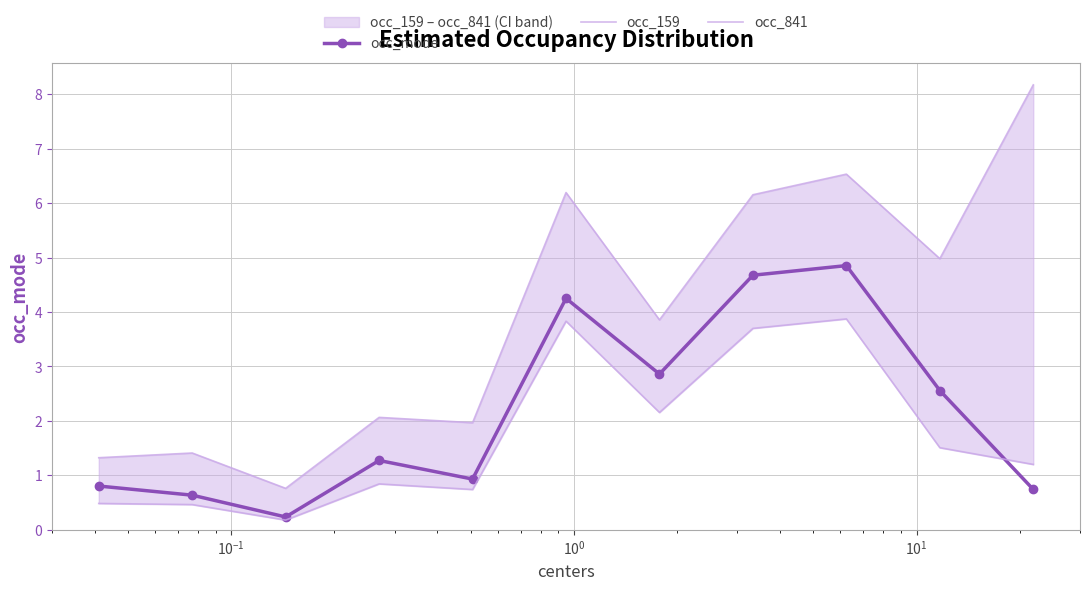

How many lines are shown in the chart?

3